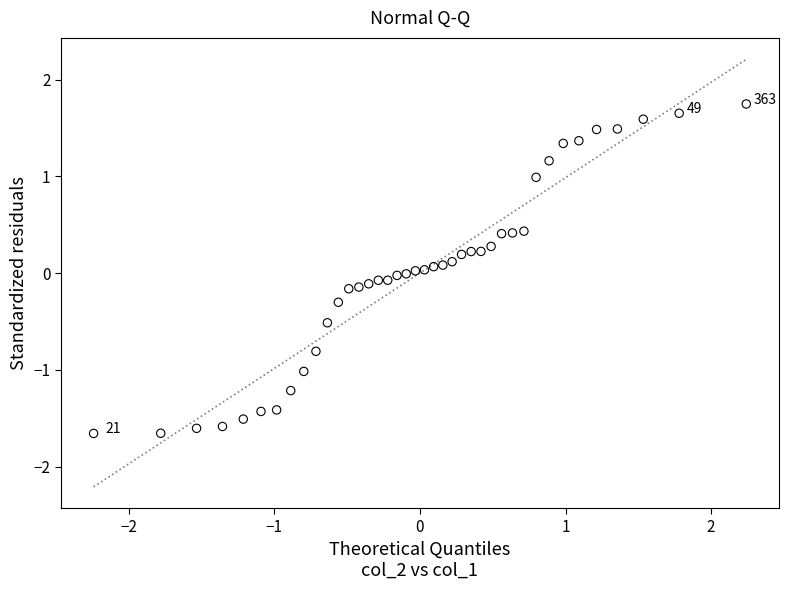

What is the range of X values (max minus min)?

4.5